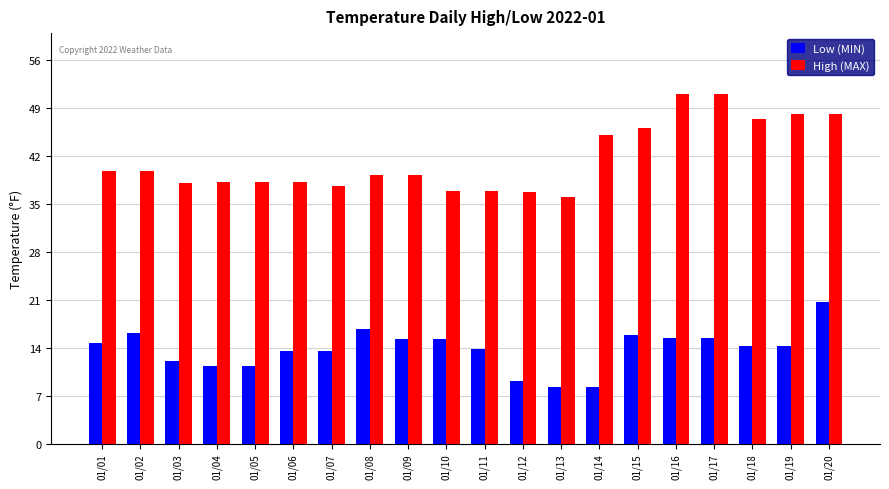

How many series are shown in this chart?

2